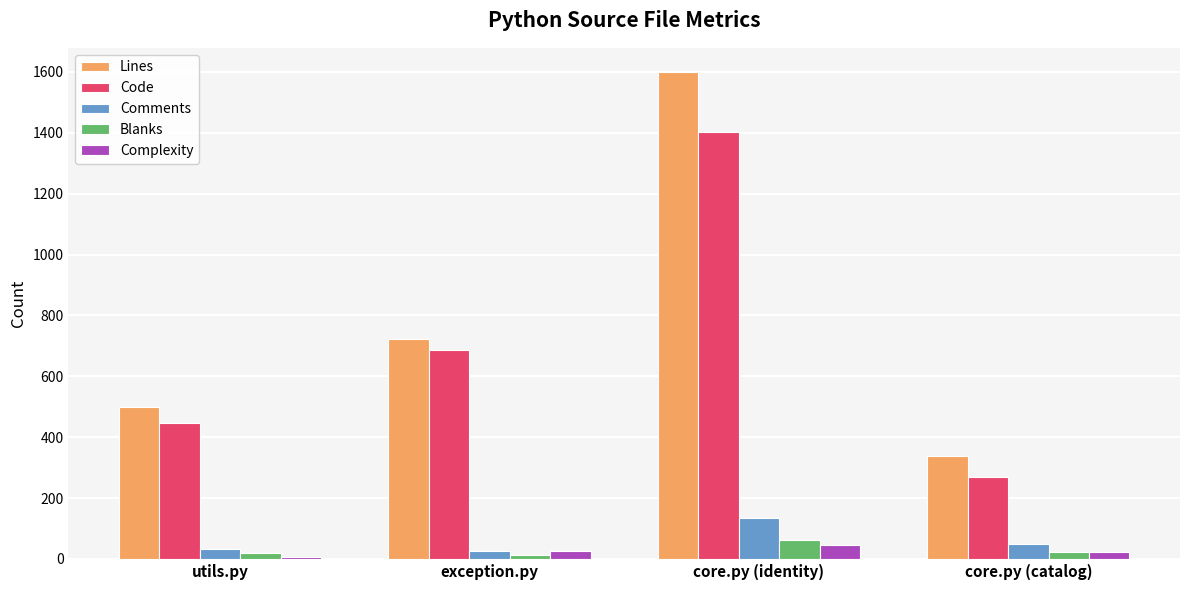

Which series changed the most between utils.py and core.py (catalog)?

Code